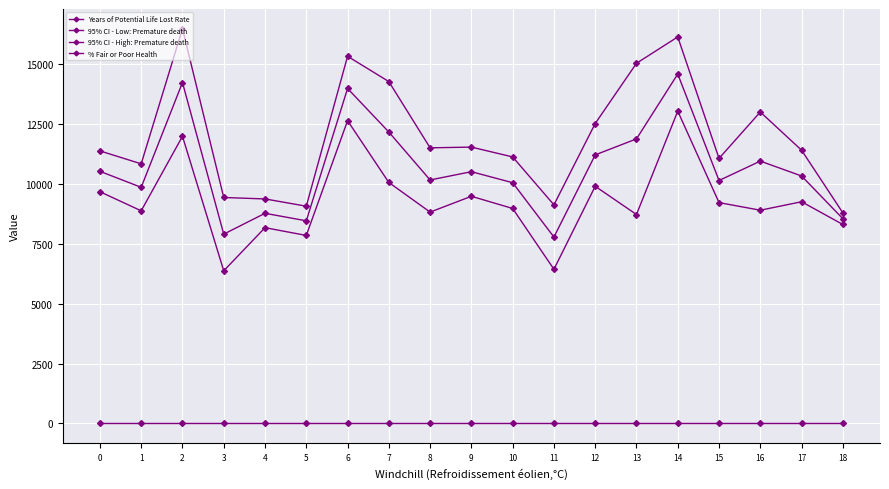

What is the lowest value of the 95% CI - High: Premature death series?

8781.2